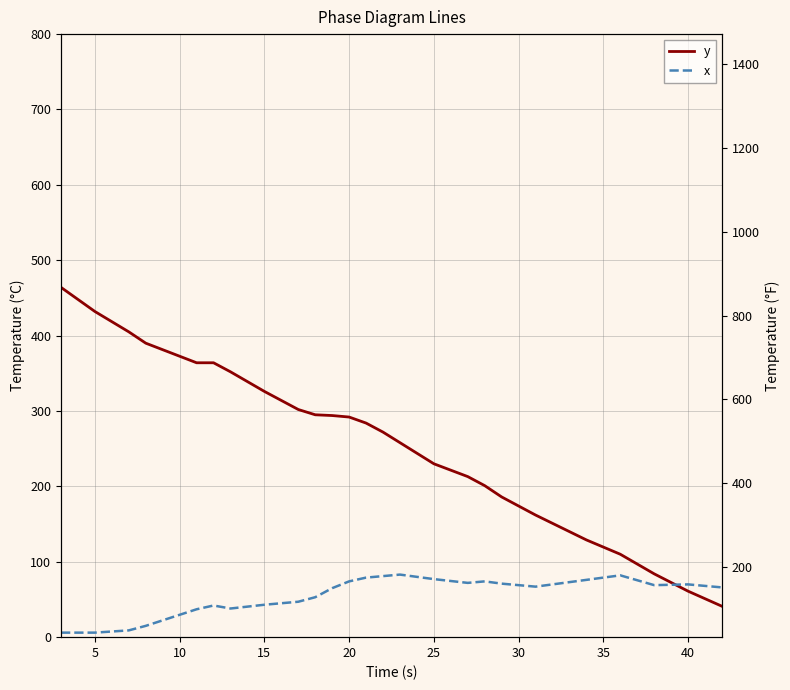

What are all the series names shown in the legend?

y, x